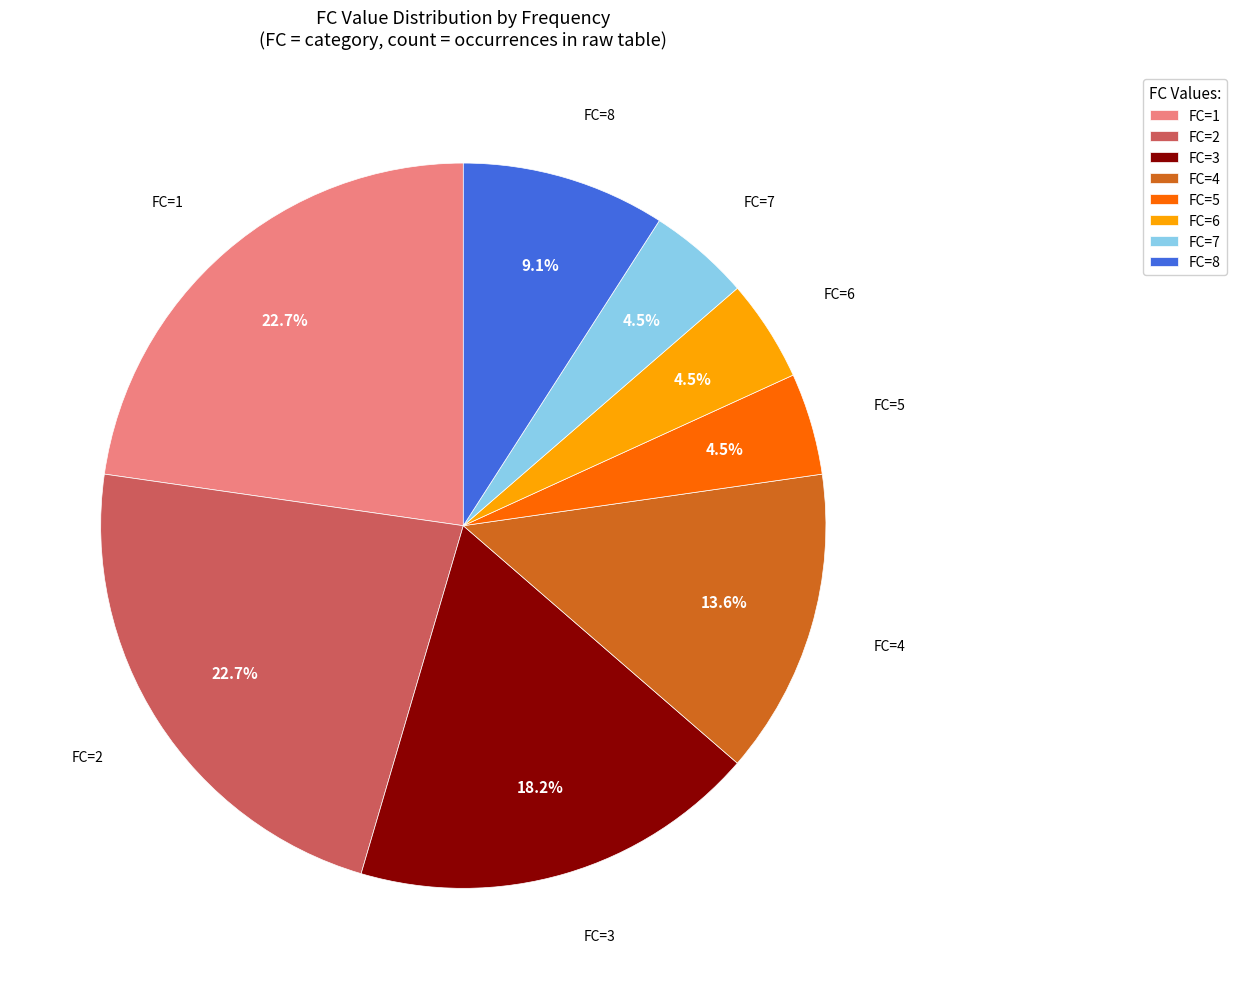

Combined, do FC=4 and FC=3 account for over 50%?

No